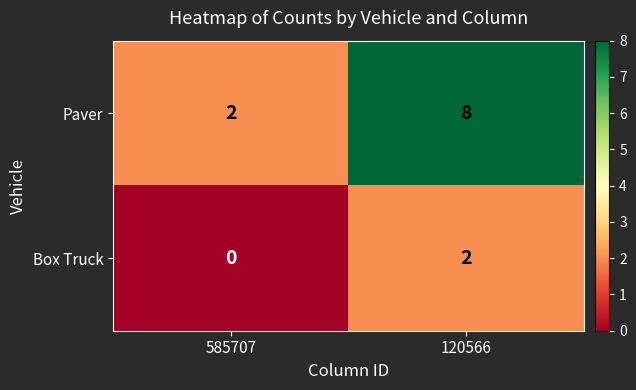

At which label is Paver closest to 5?

585707